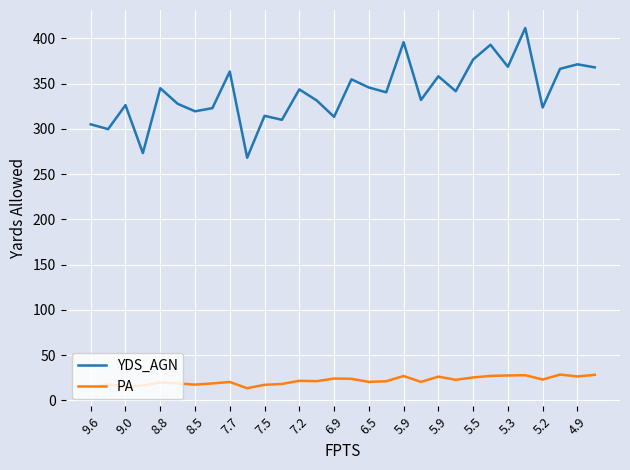

True or false: YDS_AGN and PA cross at least once.

False